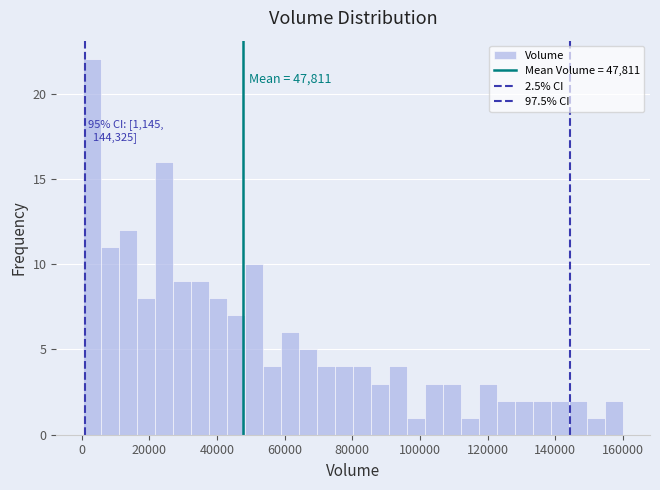

Read against the x-axis, roughly where is the centre of the tallest bar?

4000